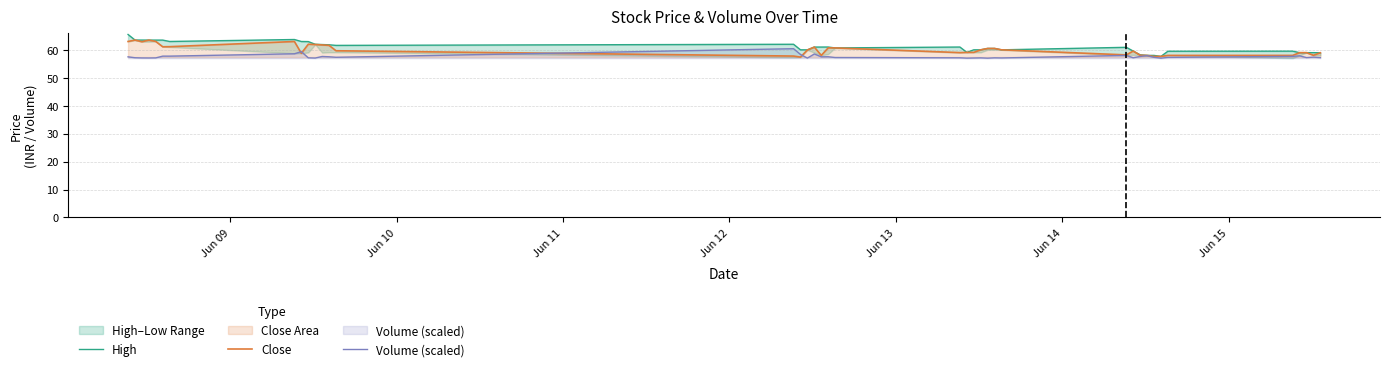

What is the minimum value for Close?

57.4